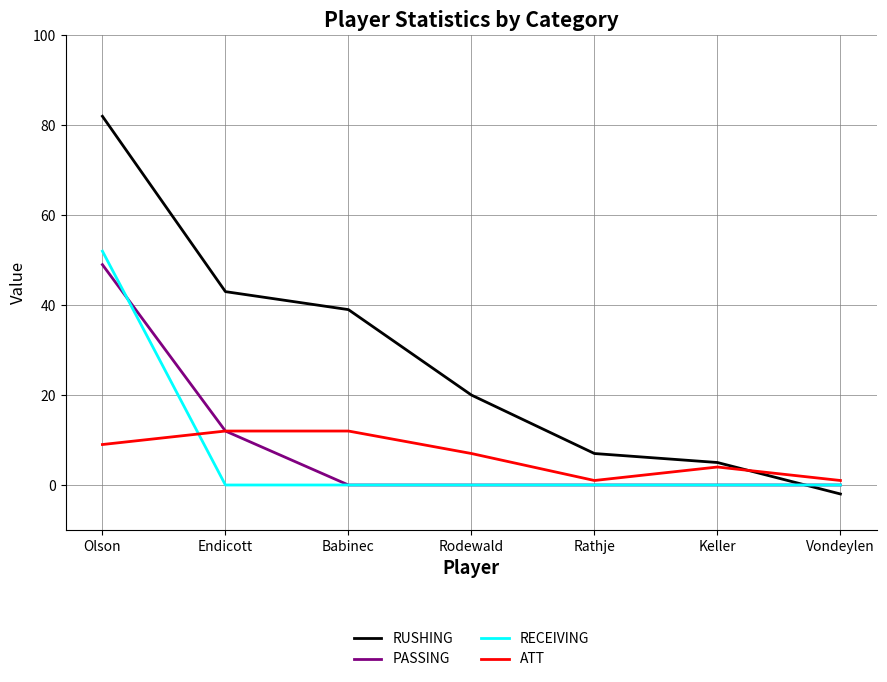

What position from the right is Endicott?

6